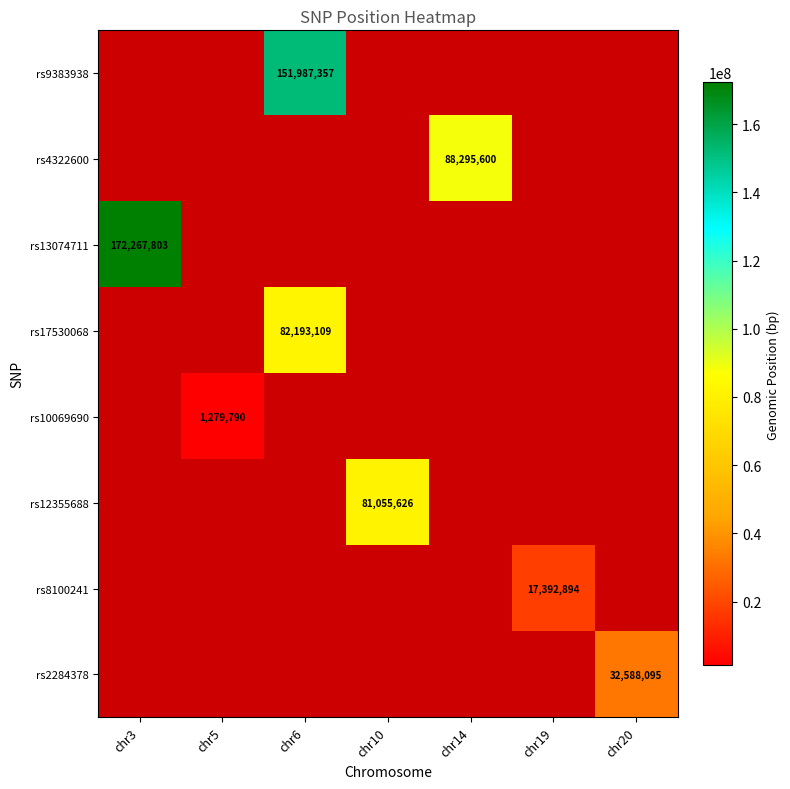

Is the value of rs2284378 at chr10 greater than the value of rs9383938 at chr19?

No